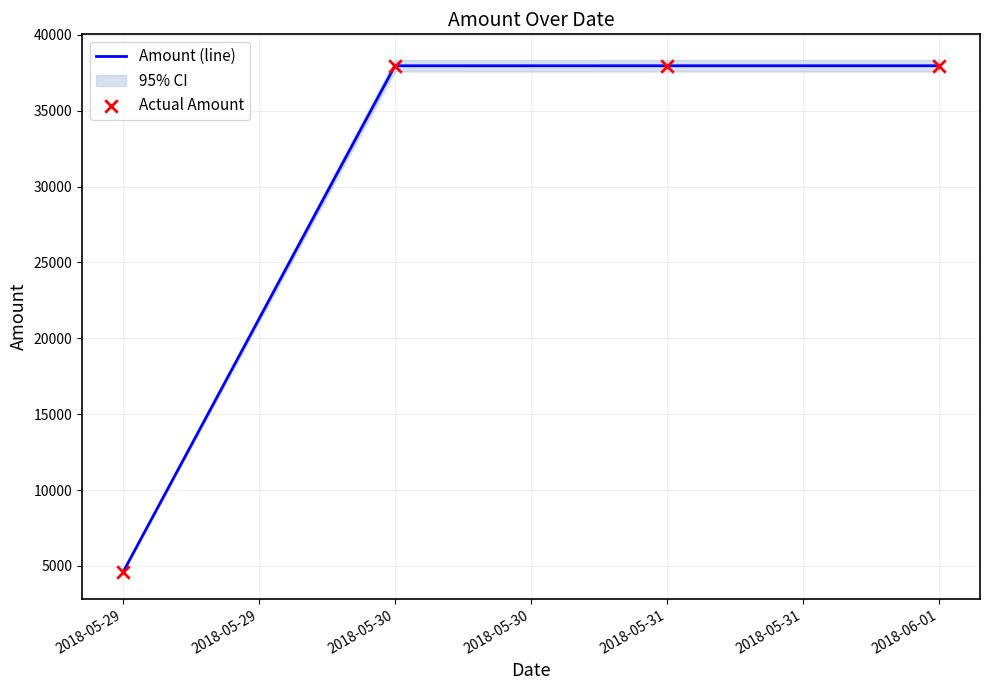

Which series reaches the minimum Y coordinate?

Amount (line)